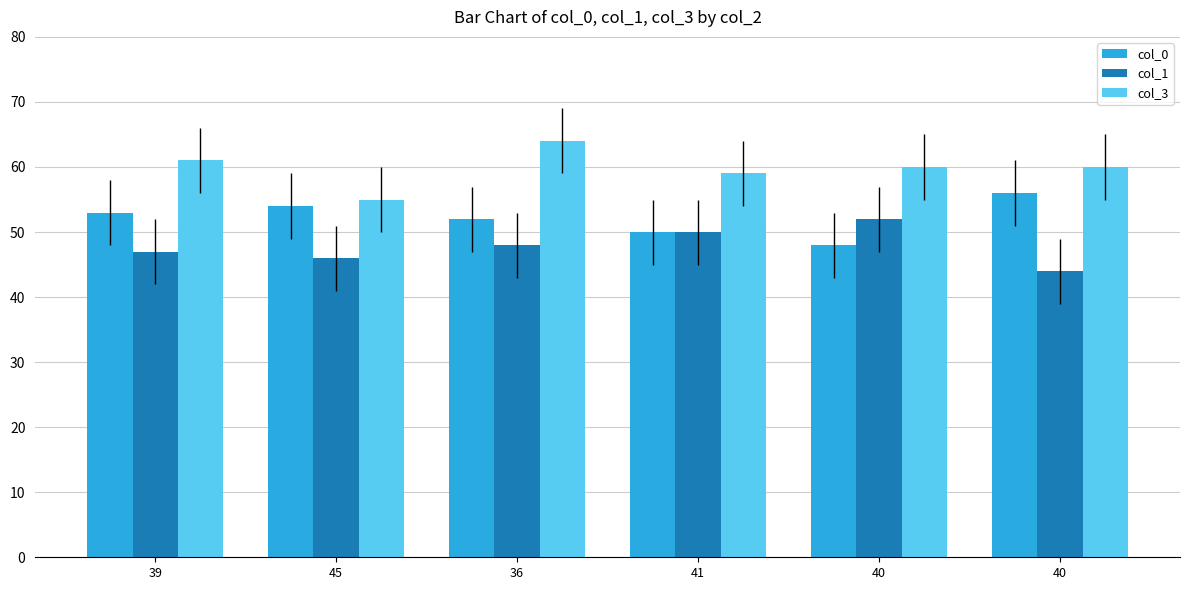

What is the sum of the col_3 values at 39 and 40?

121